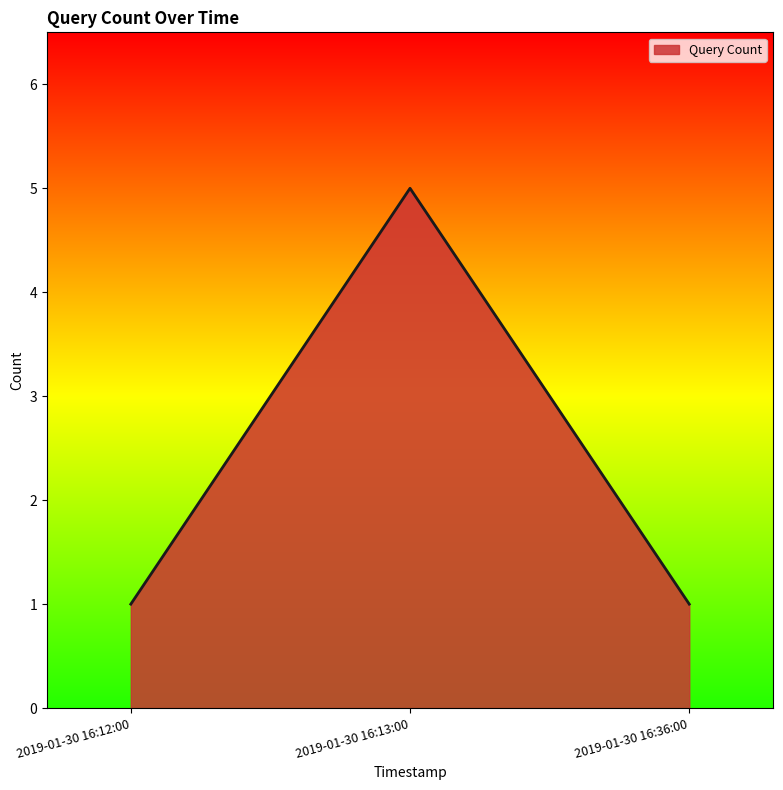

What is the greatest value displayed?

5